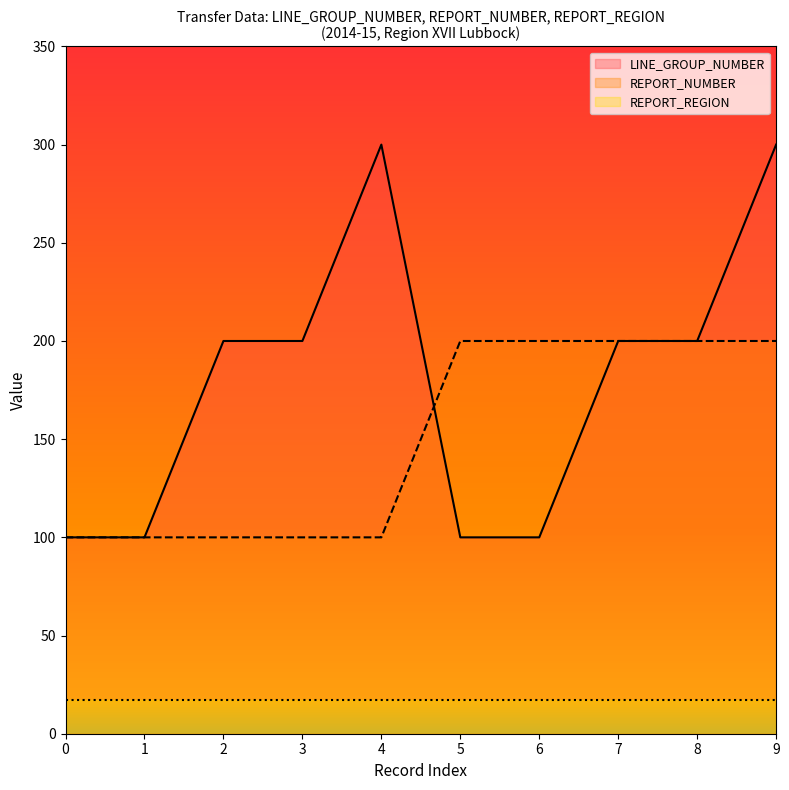

Where does the LINE_GROUP_NUMBER series first go above 200?

4